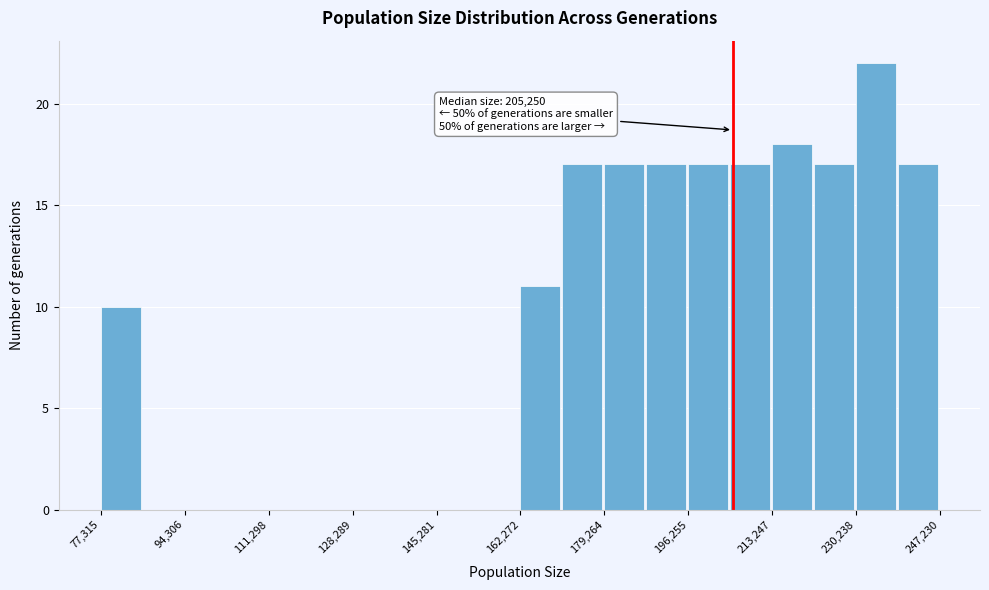

Over which range of the x-axis is the bar tallest?

230000 to 238000